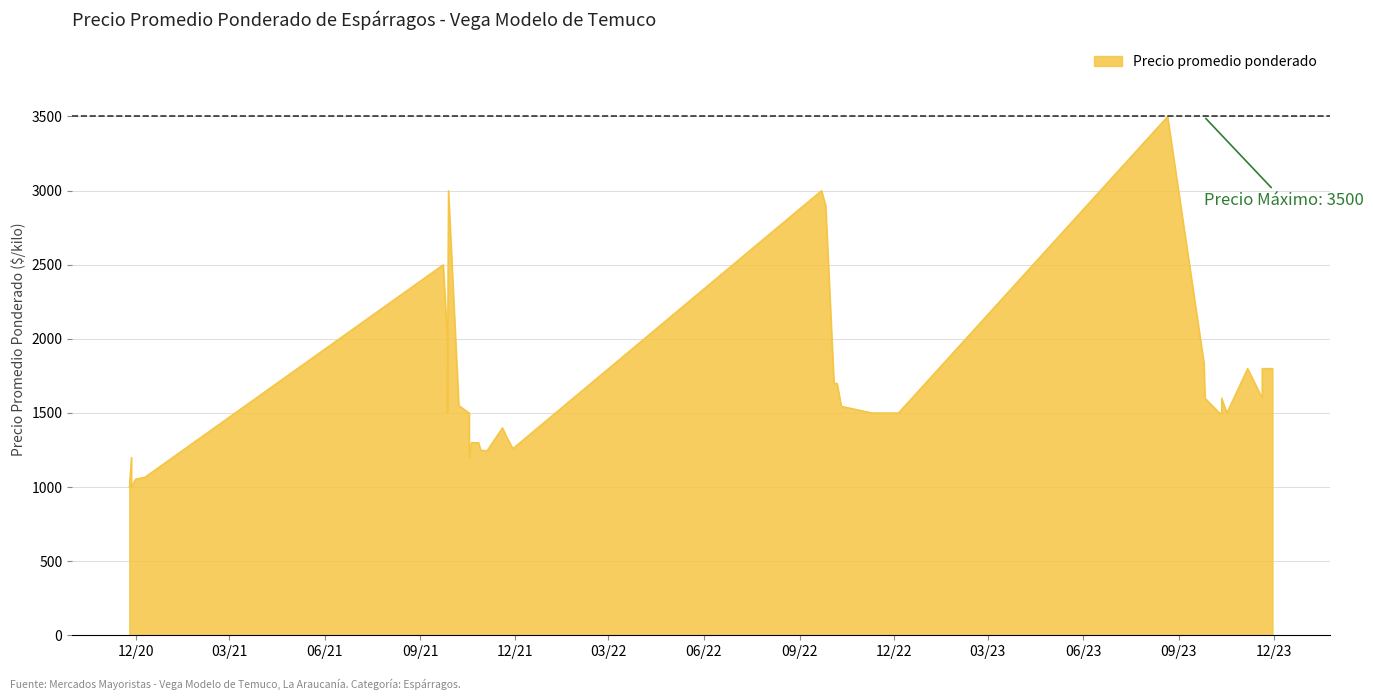

Does the chart have visible grid lines?

Yes